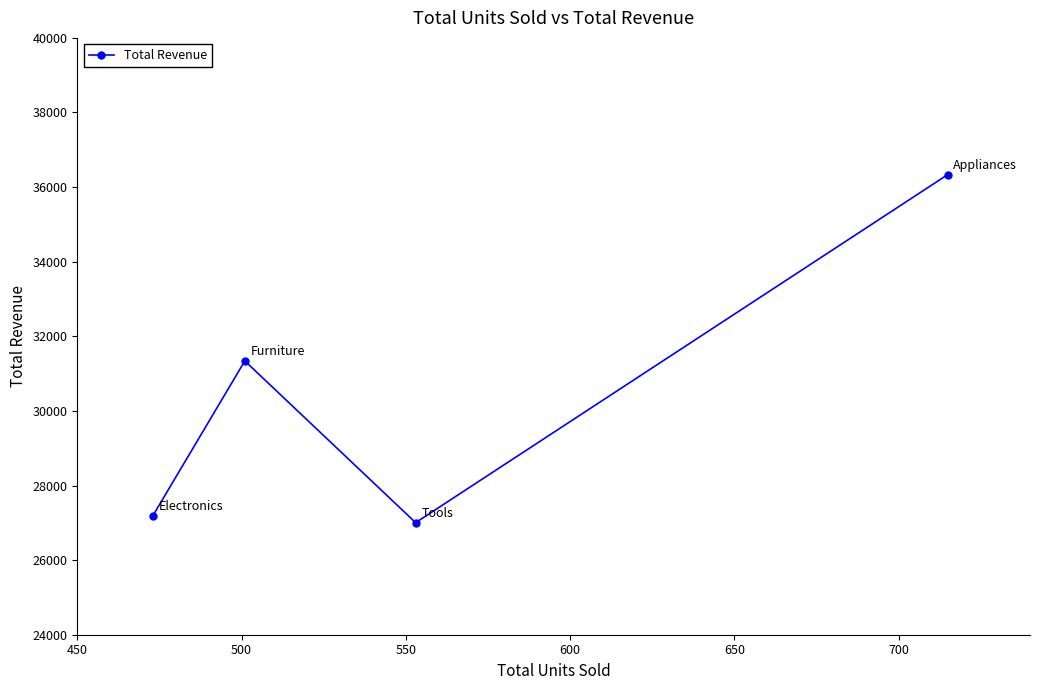

What is the value of the 3rd point from the left?

27004.3